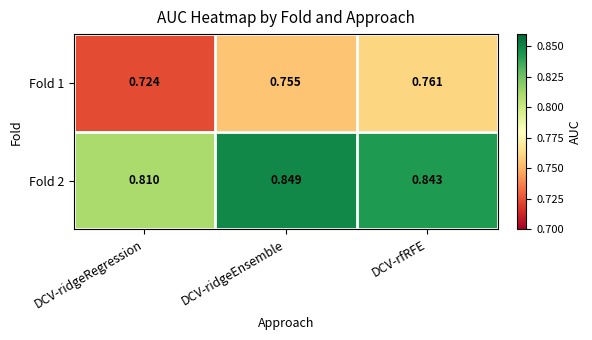

Is the value of Fold 1 at DCV-ridgeEnsemble greater than the value of Fold 2 at DCV-ridgeEnsemble?

No